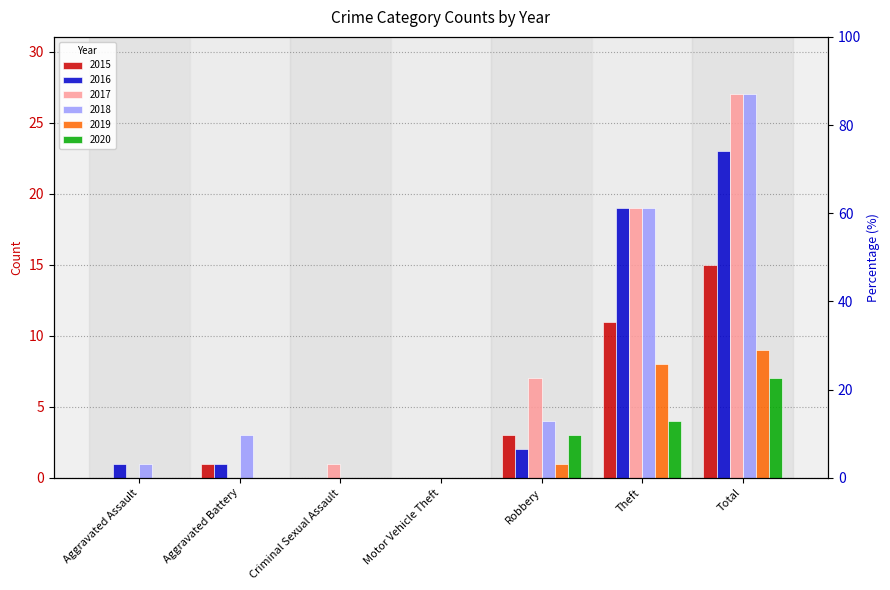

What is the difference between the highest and lowest values at Criminal Sexual Assault?

1